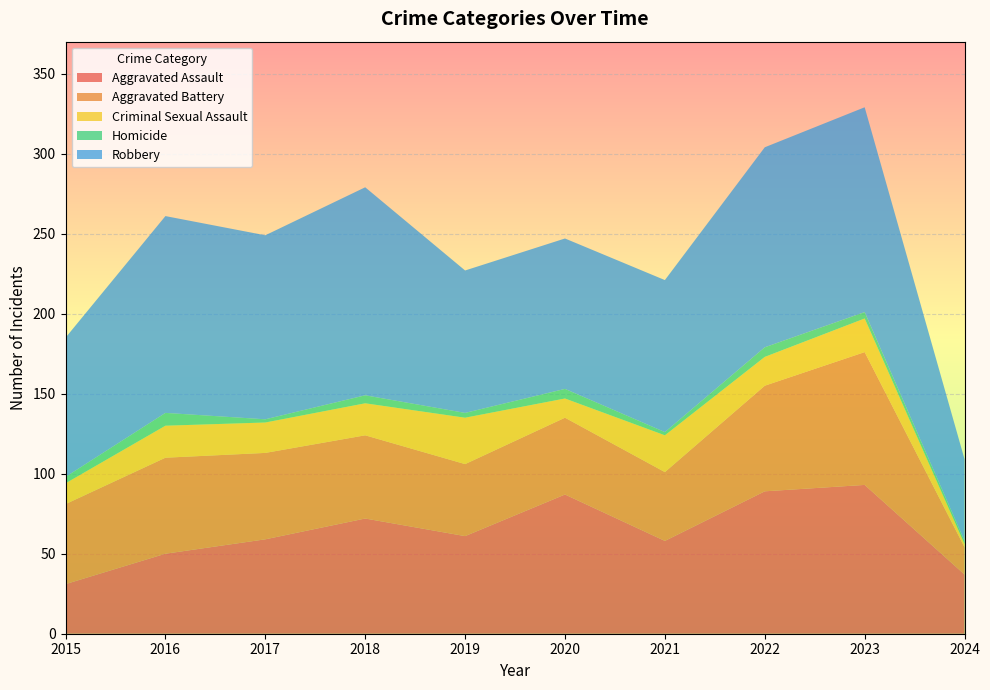

Reading right to left, transcribe all the data shown in this chart.

Aggravated Assault: 37	93	89	58	87	61	72	59	50	31
Aggravated Battery: 17	83	66	43	48	45	52	54	60	50
Criminal Sexual Assault: 2	21	18	23	12	29	20	19	20	13
Homicide: 2	4	6	2	6	3	5	2	8	4
Robbery: 51	128	125	95	94	89	130	115	123	87